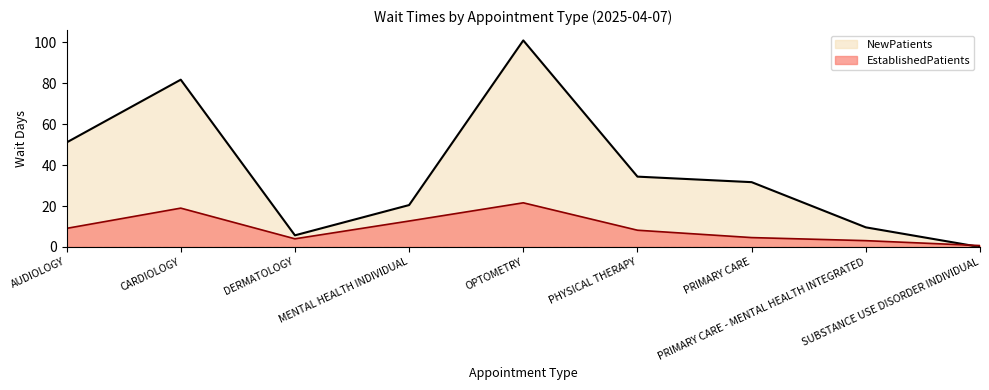

What is the average value of the EstablishedPatients series?

9.2